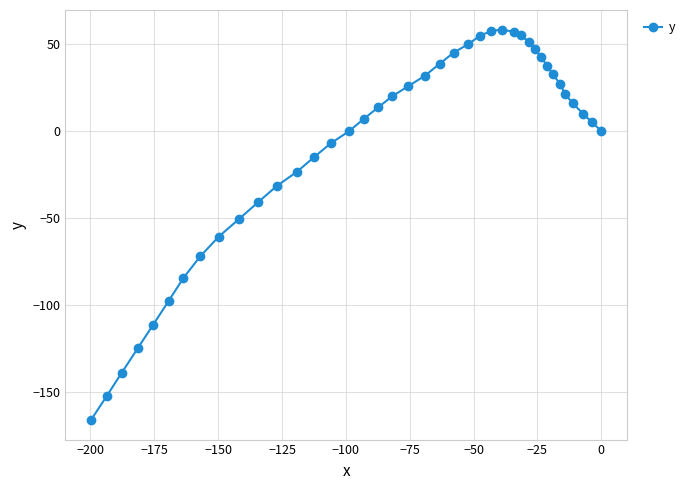

What is the difference between the maximum and minimum values?

224.5